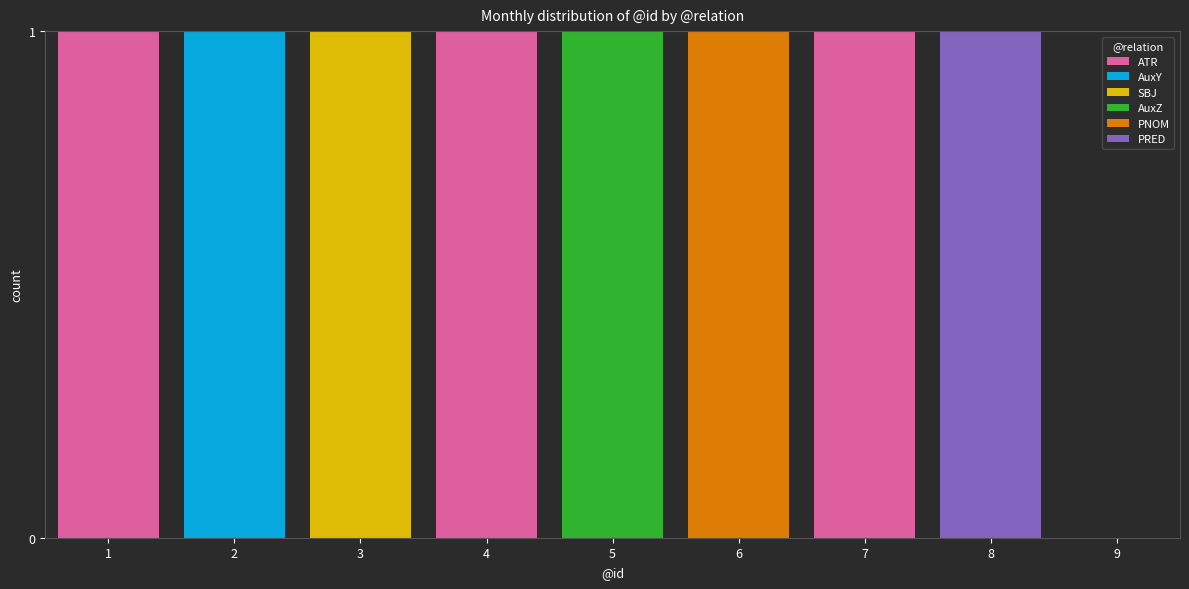

The value of ATR at 8 is 0. True or false?

True